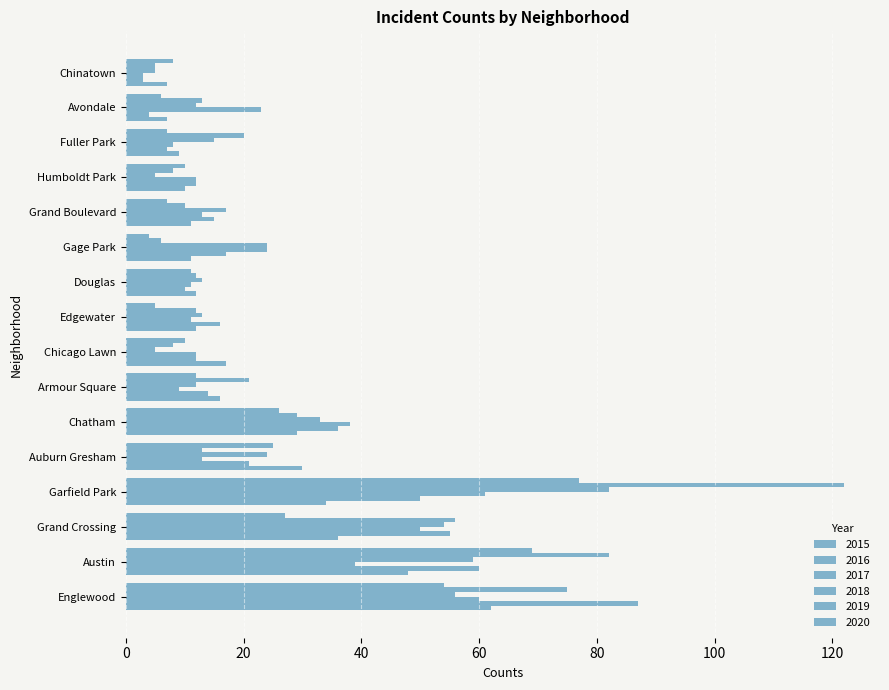

Rank the series by their maximum value, from highest to lowest.

2019, 2016, 2018, 2020, 2015, 2017